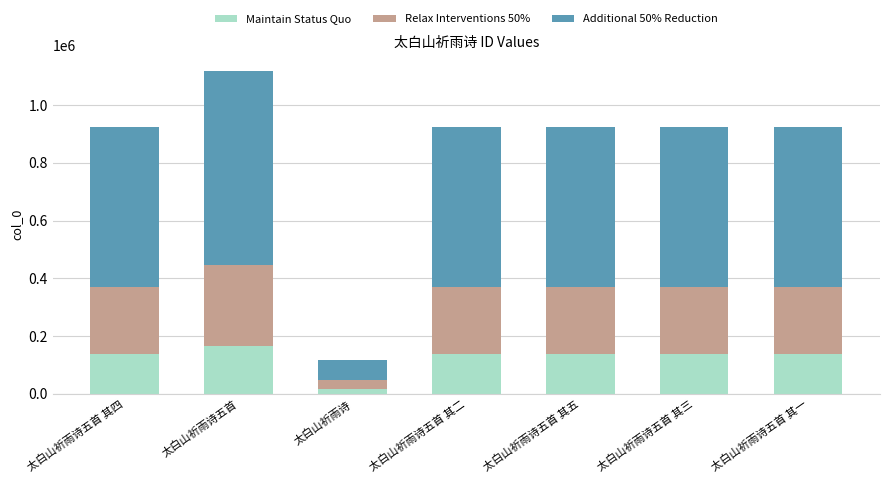

The Maintain Status Quo series shows 167583.3 at 太白山祈雨诗五首. True or false?

True